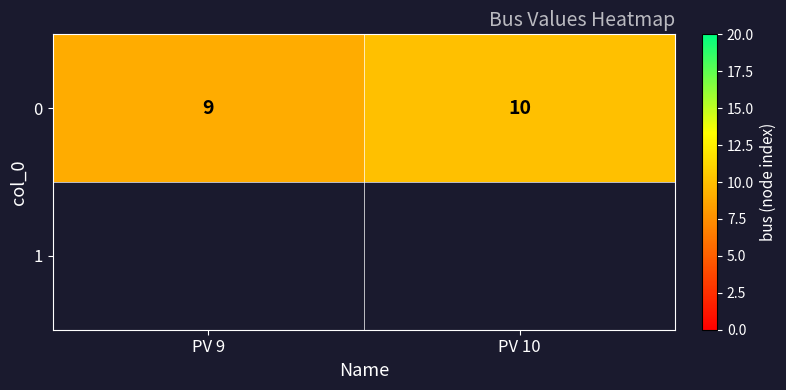

Count the number of data series in this chart.

1